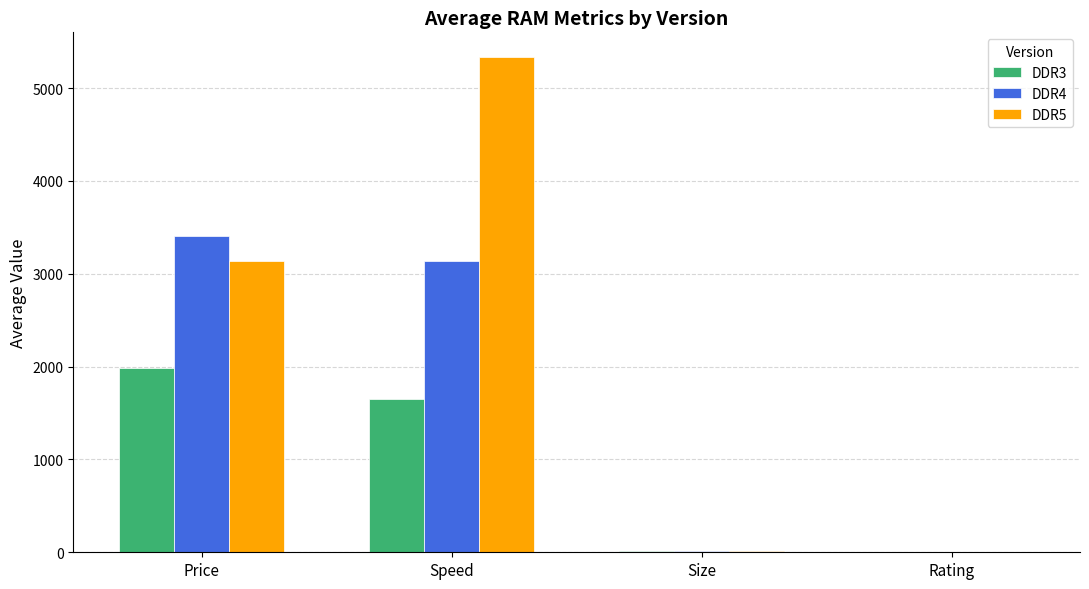

Count the number of data series in this chart.

3